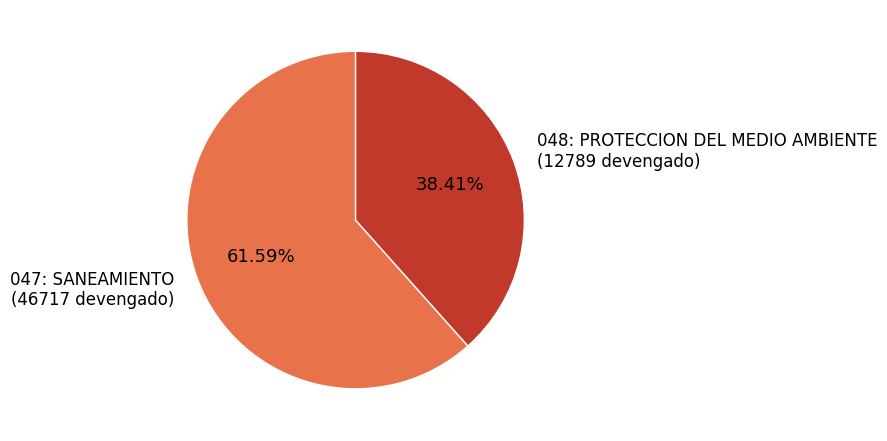

Which category has the smallest portion of the pie?

048: PROTECCION DEL MEDIO AMBIENTE